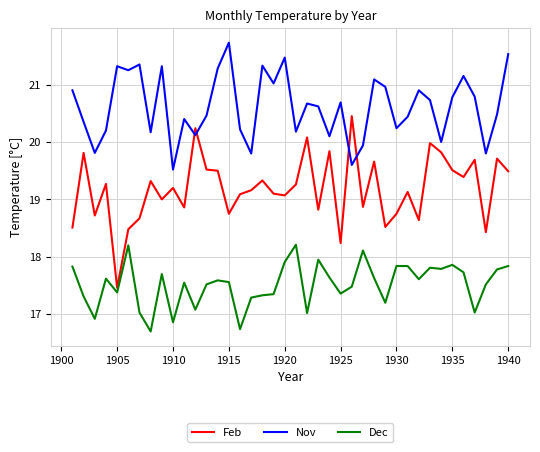

What is the difference between the maximum and minimum values in the Nov series?

2.2